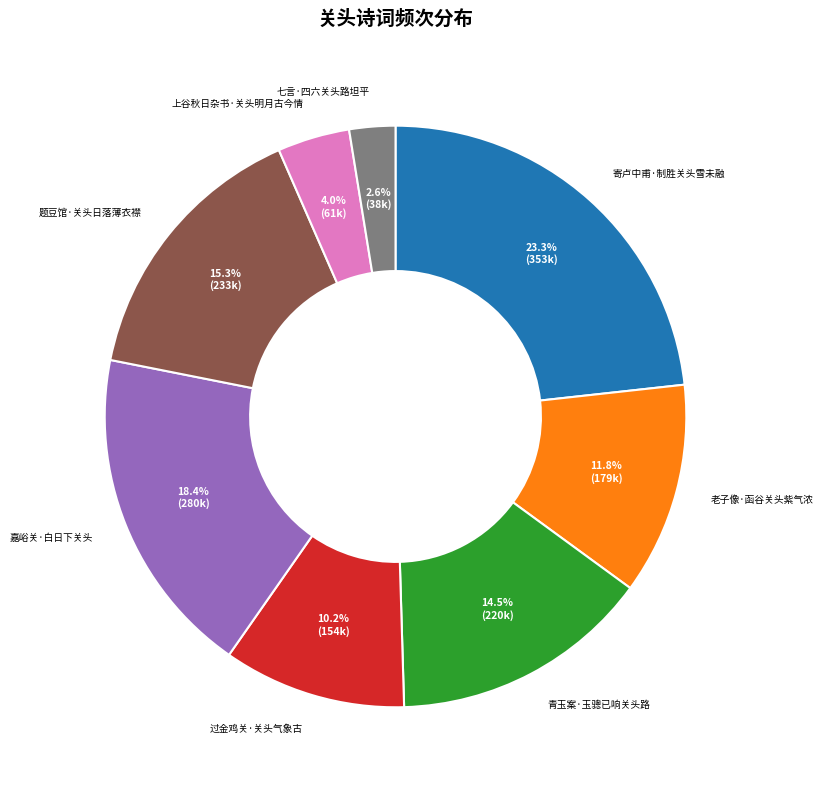

Is 七言·四六关头路坦平 the majority of the pie?

No